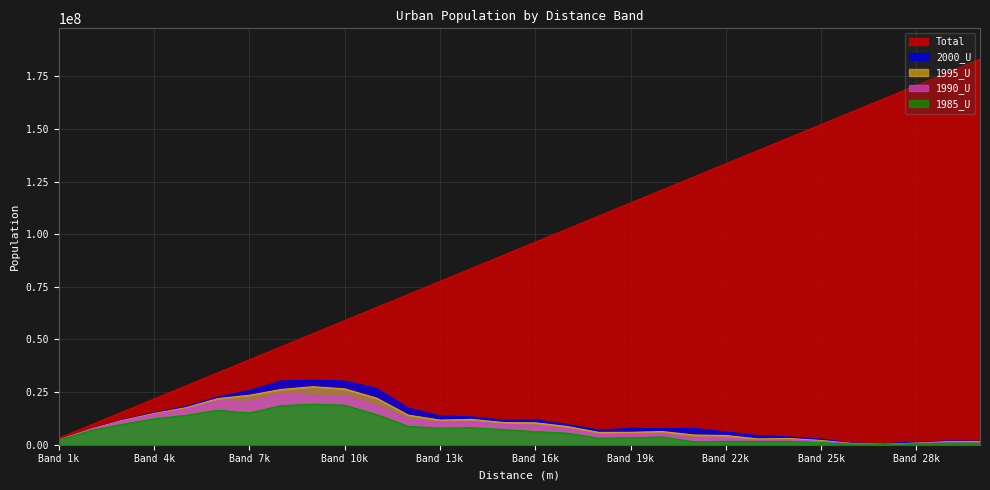

Is it true that 1995_U equals 1462897 at 29000?

True